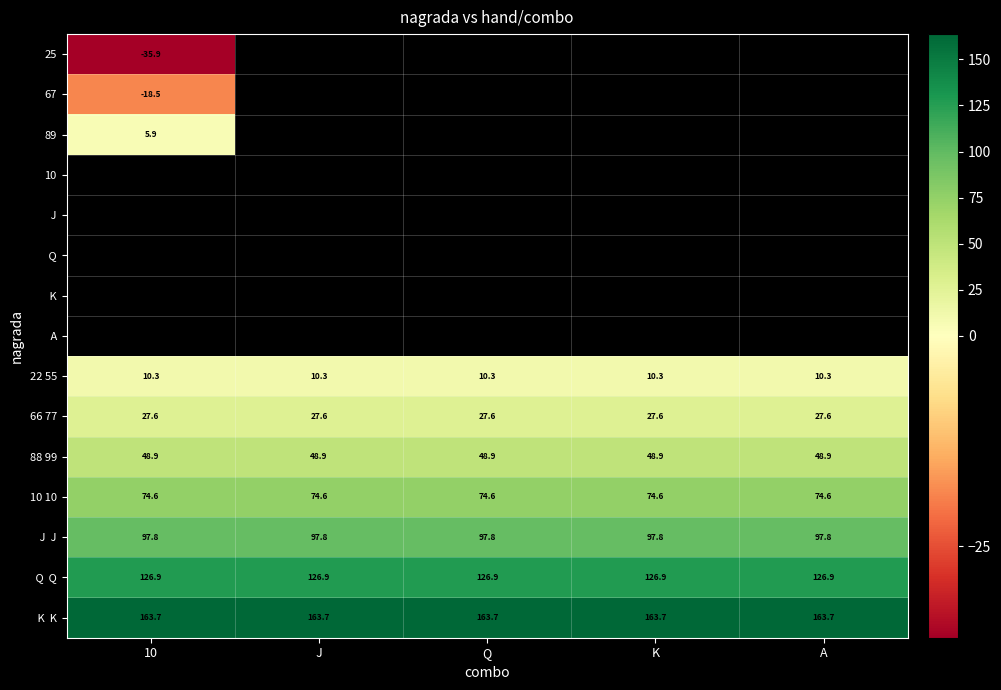

What is the sum of the Q Q values at J and 10?

253.7